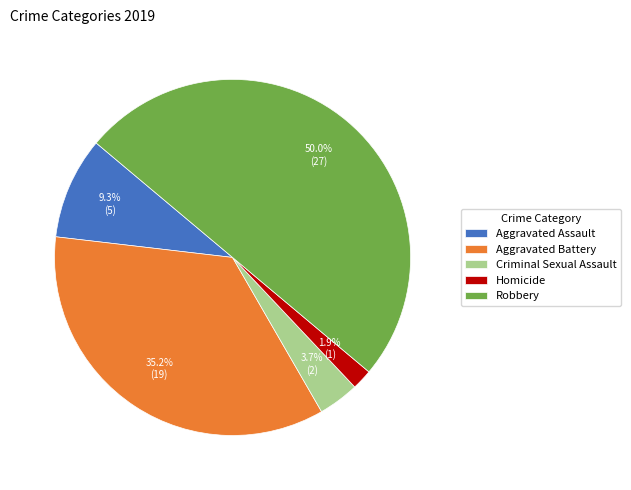

The Aggravated Assault slice represents 17% of the pie. True or false?

False